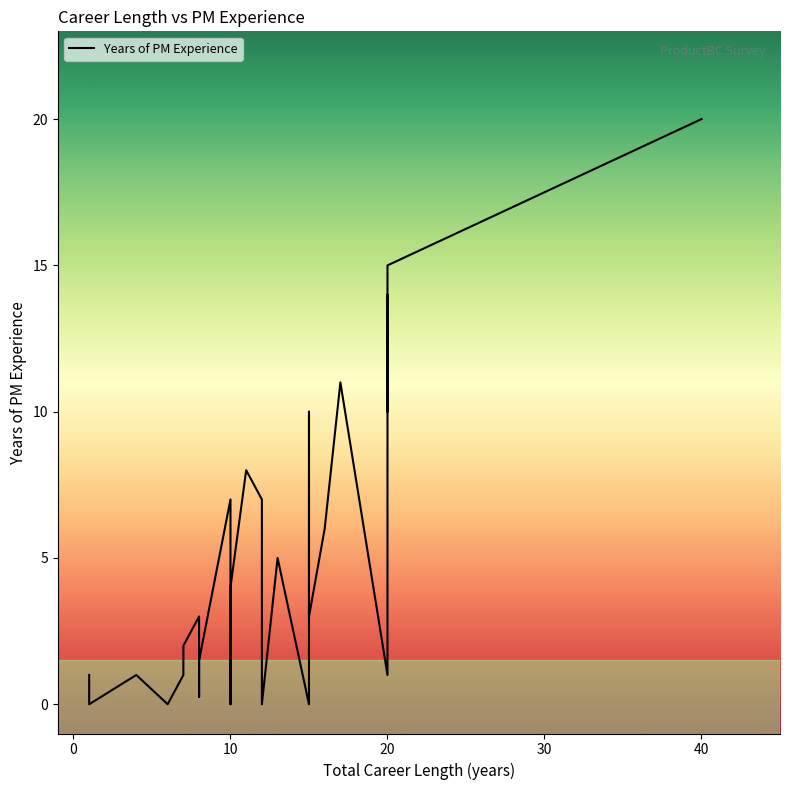

Reading left to right, extract all data points from this chart.

1.0	0.0	1.0	0.0	1.0	2.0	3.0	1.0	0.2	1.5	7.0	0.0	2.0	4.0	8.0	7.0	7.0	6.0	0.0	5.0	0.0	10.0	5.0	5.0	3.0	6.0	11.0	1.0	14.0	10.0	10.0	15.0	20.0